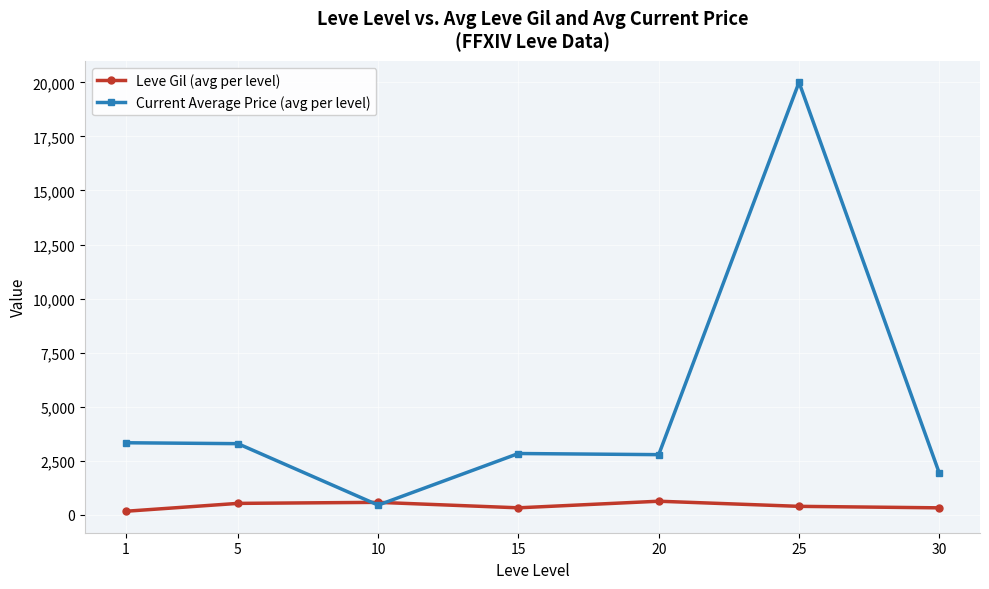

At which category is the sum across all series the highest?

25